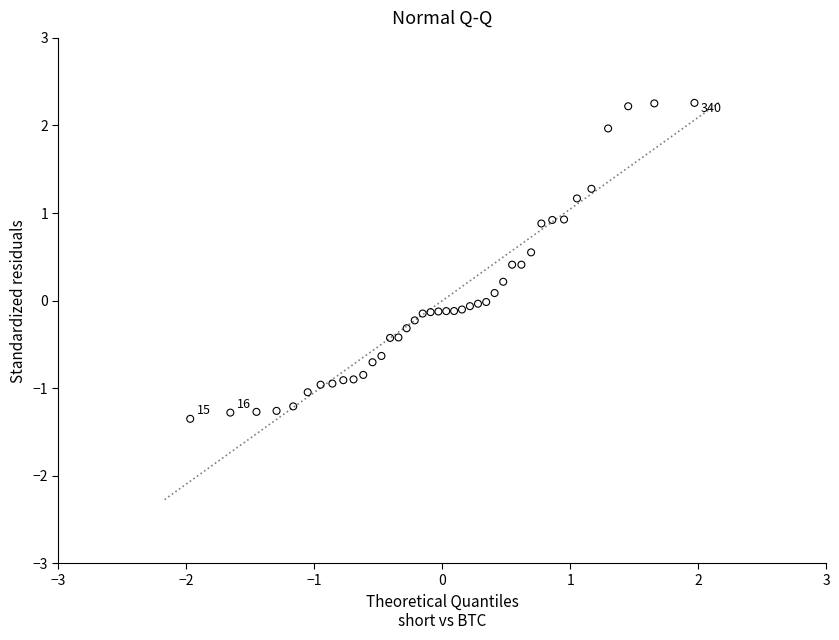

What is the range of X values (max minus min)?

3.9